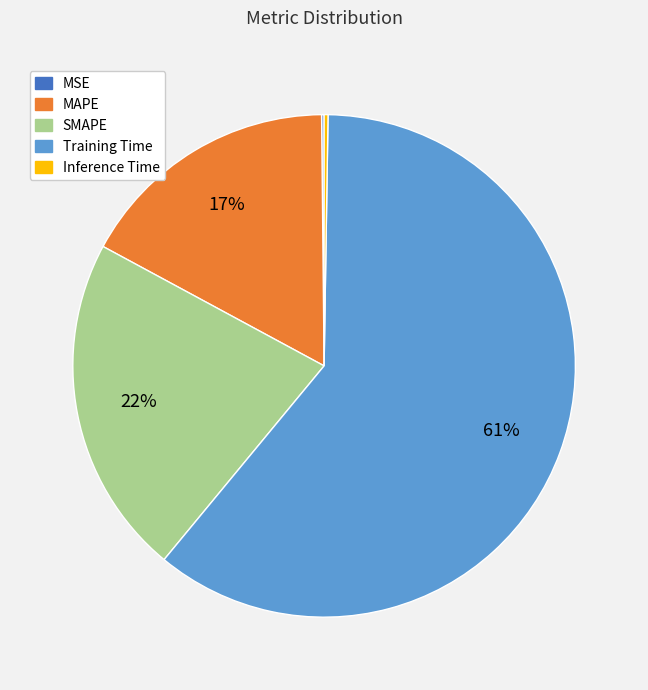

To the nearest percent, what is the average slice percentage?

20%